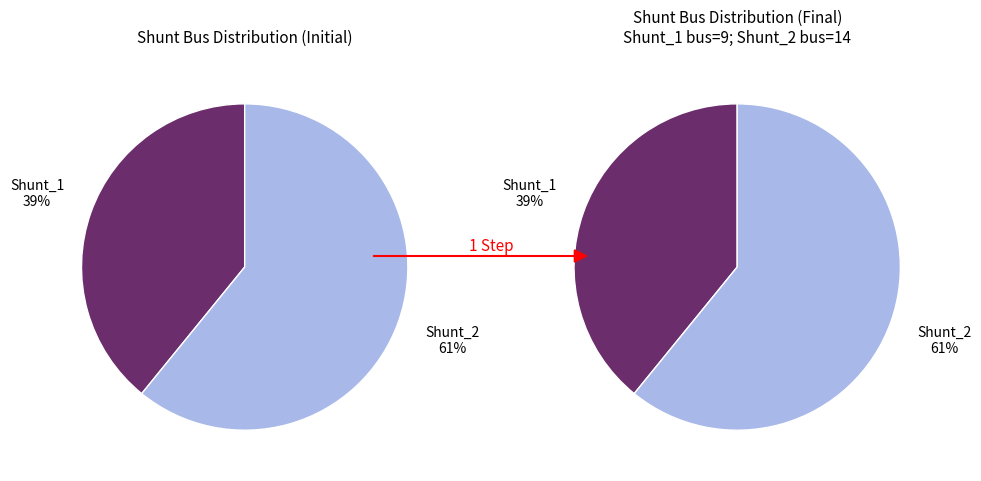

Is it true that Shunt_1 is 39% of the pie?

True